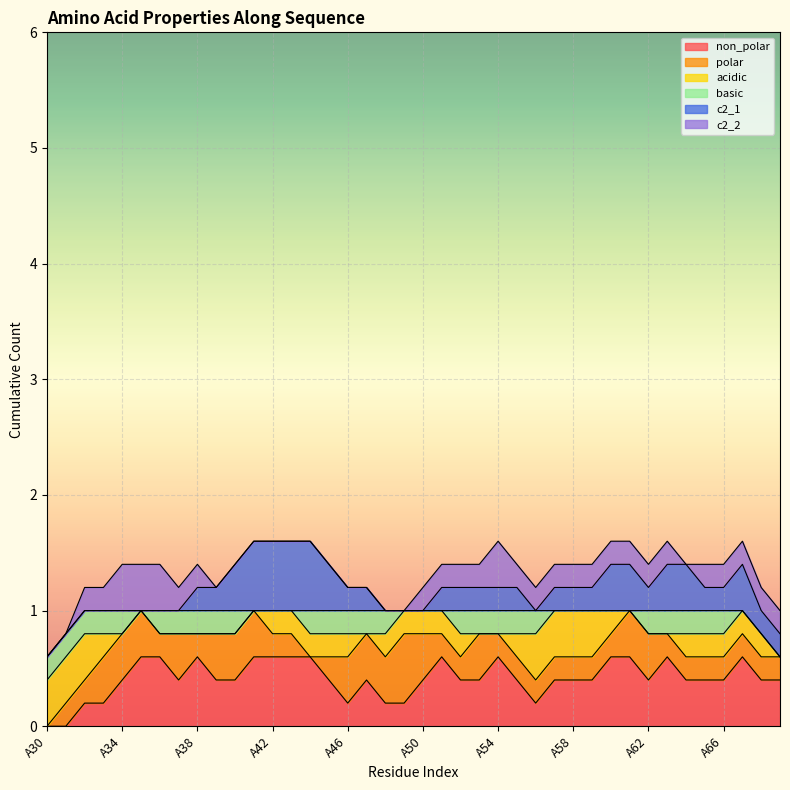

What is the total value across all series at A58?

1.4